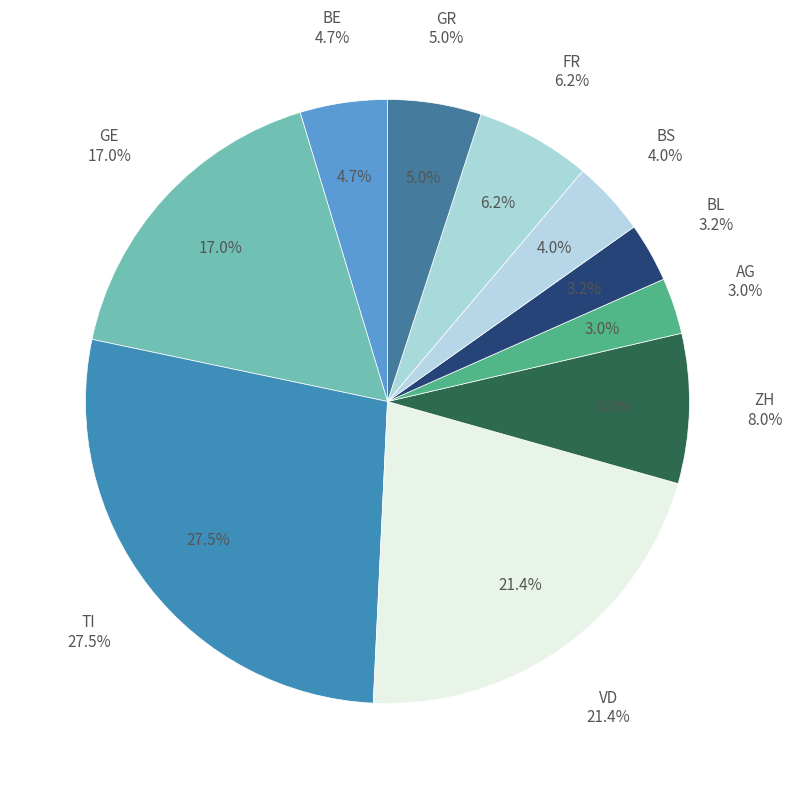

Is GR the majority of the pie?

No